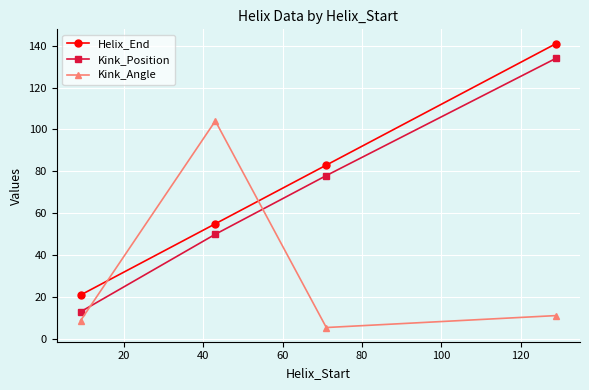

Reading left to right, list all the values displayed in this chart.

Helix_End: 21.0	55.0	83.0	141.0
Kink_Position: 13.0	50.0	78.0	134.0
Kink_Angle: 8.8	104.1	5.5	11.2